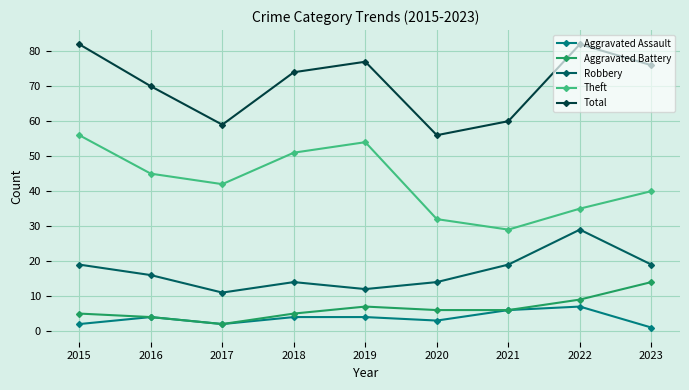

Reading right to left, extract all data points from this chart.

Aggravated Assault: 2023=1	2022=7	2021=6	2020=3	2019=4	2018=4	2017=2	2016=4	2015=2
Aggravated Battery: 2023=14	2022=9	2021=6	2020=6	2019=7	2018=5	2017=2	2016=4	2015=5
Robbery: 2023=19	2022=29	2021=19	2020=14	2019=12	2018=14	2017=11	2016=16	2015=19
Theft: 2023=40	2022=35	2021=29	2020=32	2019=54	2018=51	2017=42	2016=45	2015=56
Total: 2023=76	2022=82	2021=60	2020=56	2019=77	2018=74	2017=59	2016=70	2015=82